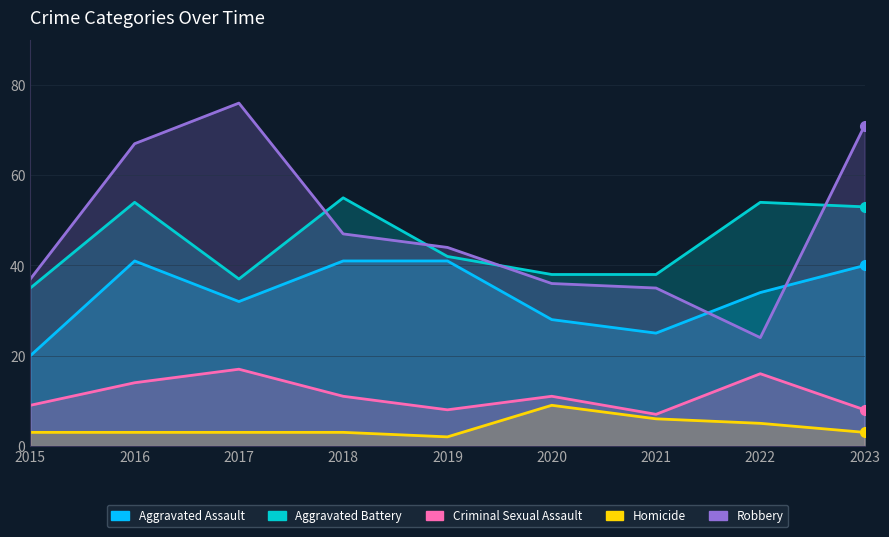

At 2023, list the series in order from largest to smallest.

Robbery, Aggravated Battery, Aggravated Assault, Criminal Sexual Assault, Homicide